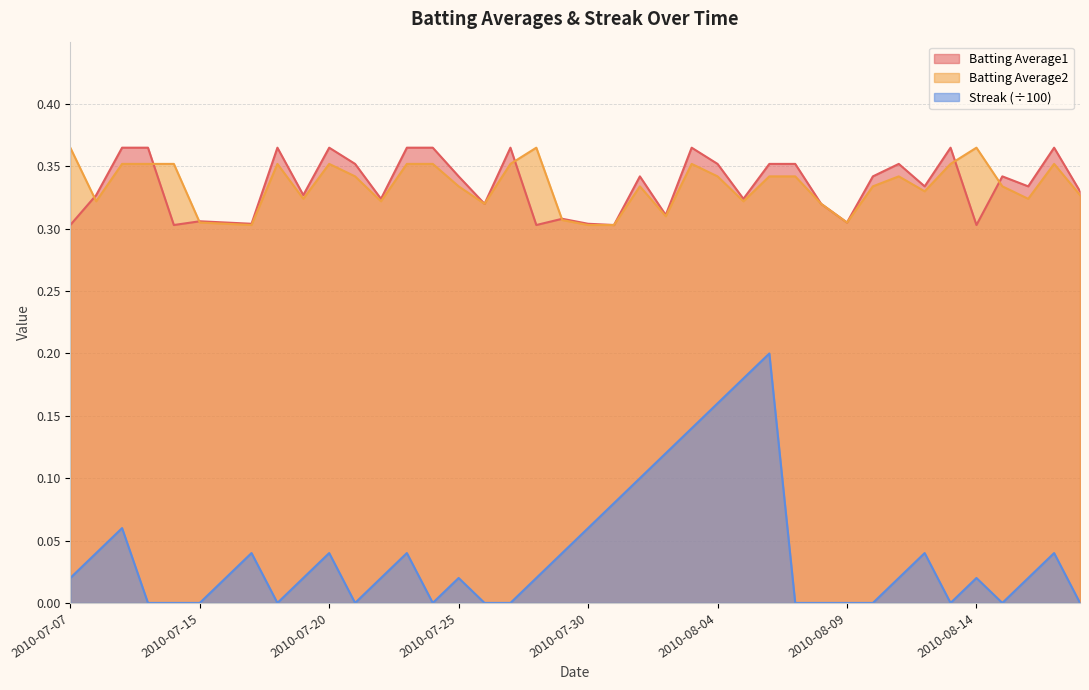

What is the spread (max minus min) of values at 2010-08-05?

0.1